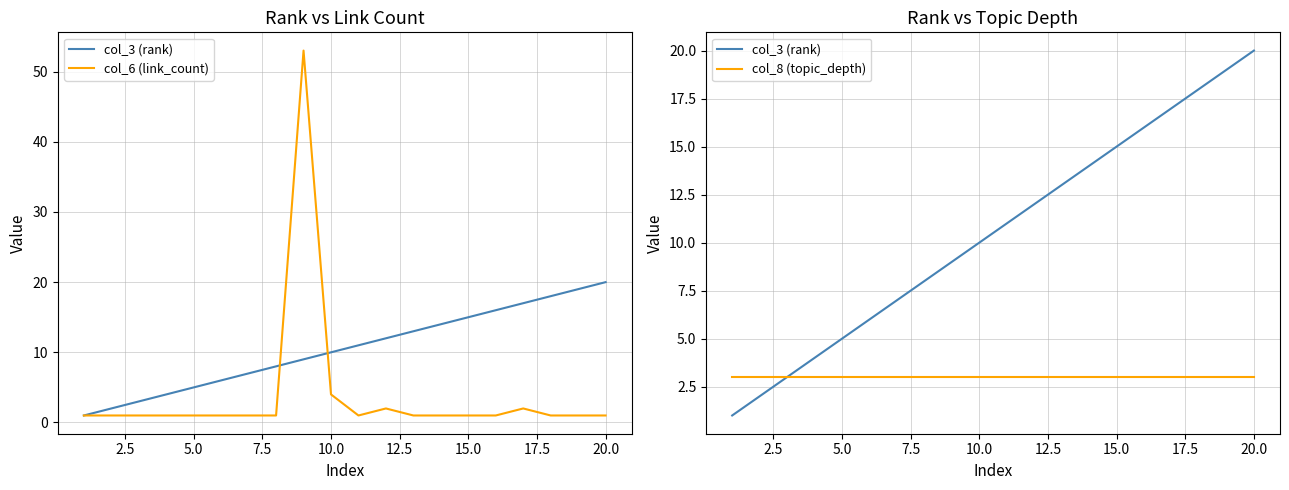

Reading left to right, list all the values displayed in this chart.

col_3 (rank): 1	2	3	4	5	6	7	8	9	10	11	12	13	14	15	16	17	18	19	20
col_6 (link_count): 1	1	1	1	1	1	1	1	53	4	1	2	1	1	1	1	2	1	1	1
col_8 (topic_depth): 3	3	3	3	3	3	3	3	3	3	3	3	3	3	3	3	3	3	3	3